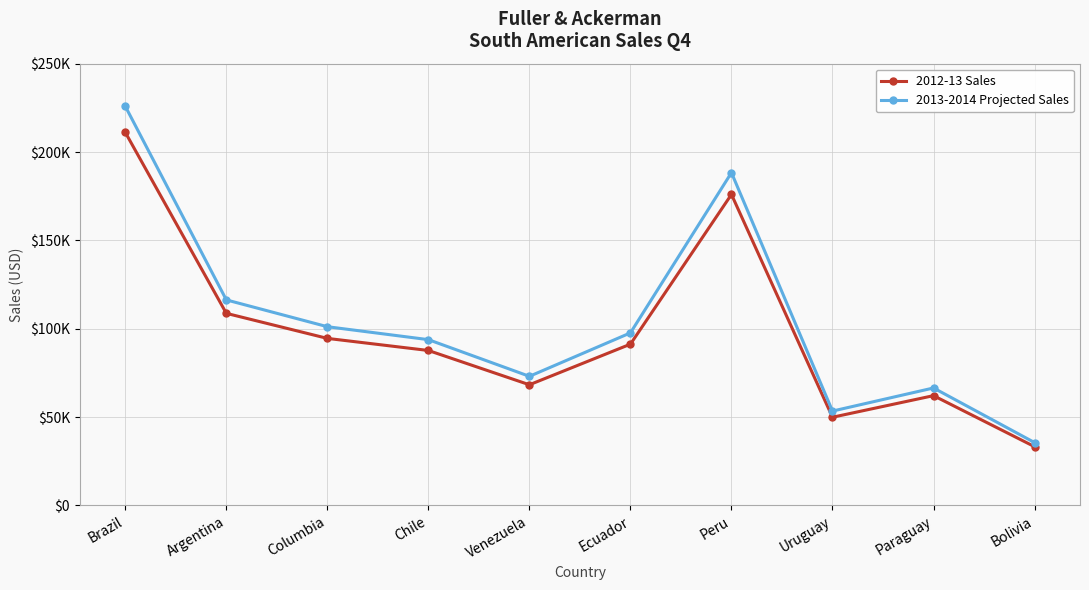

Which series changed the most between Brazil and Ecuador?

2013-2014 Projected Sales